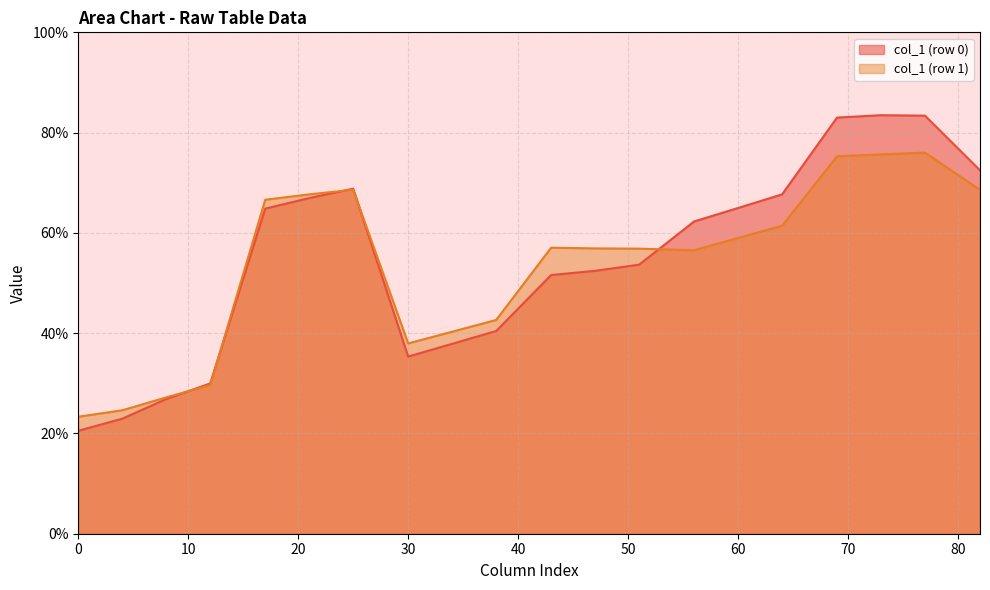

Which series has the widest spread of values?

col_1 (row 0)